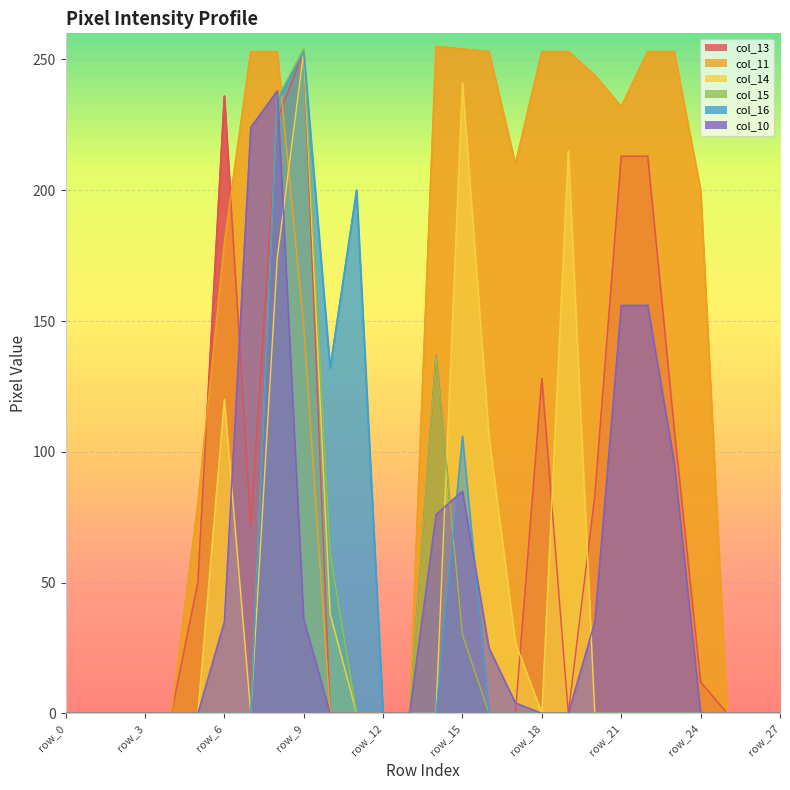

True or false: col_10 and col_11 intersect in this chart.

False